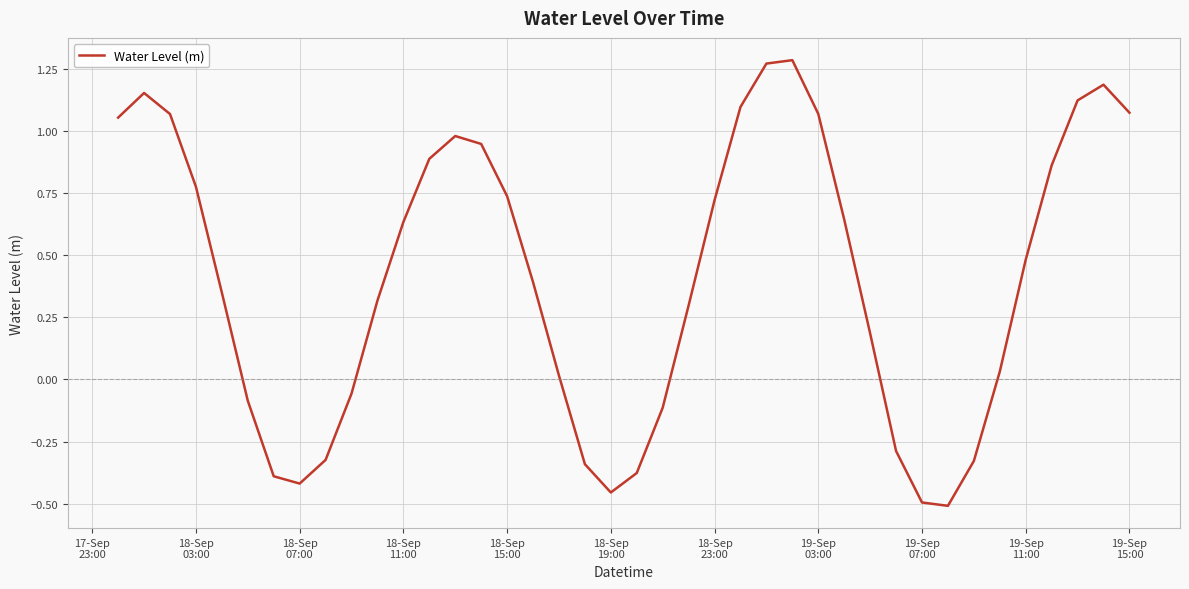

What is the sum of all values?

16.5